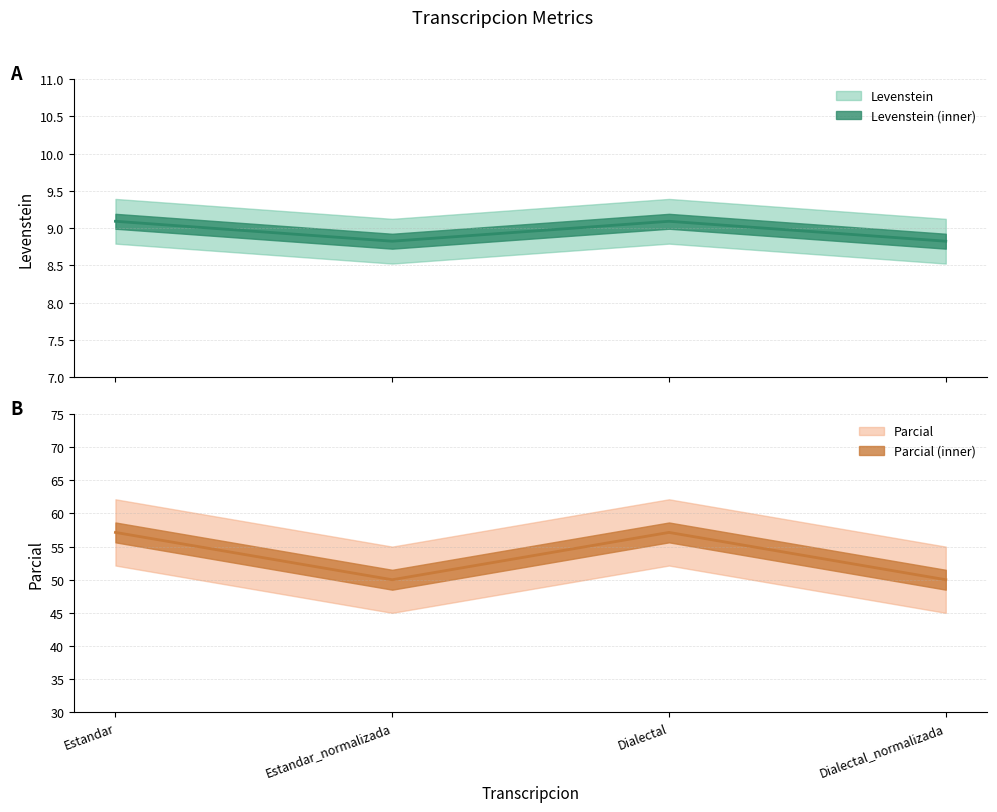

True or false: Levenstein has more than 2 points higher than both neighbors.

False